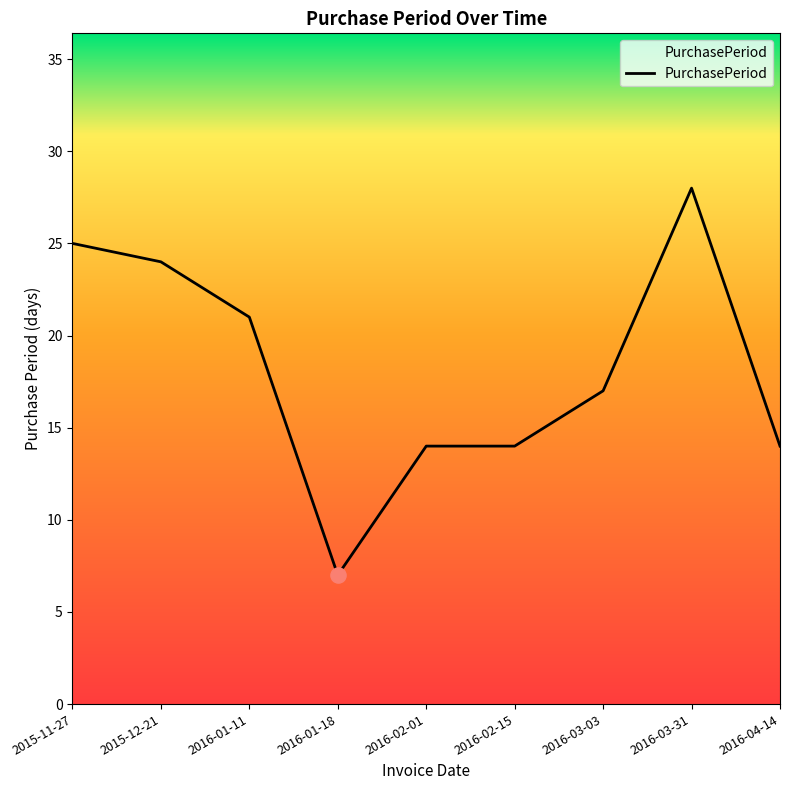

What is the change in value from 2016-01-18 to 2016-03-03?

+10